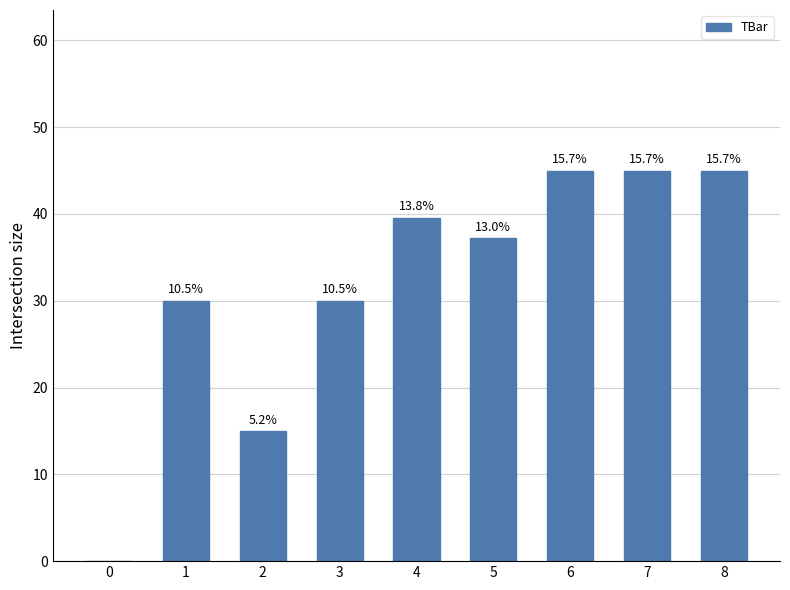

Where does the data first go above 37?

4